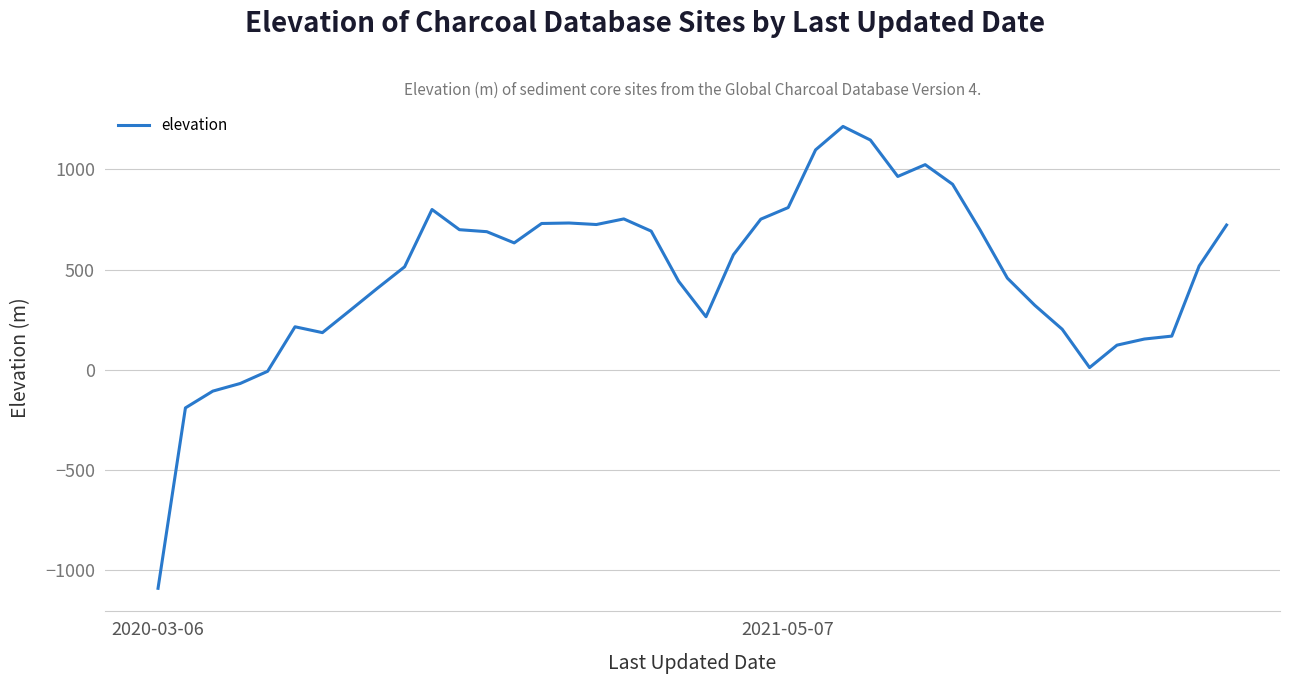

What is the minimum value shown in the chart?

-1093.0